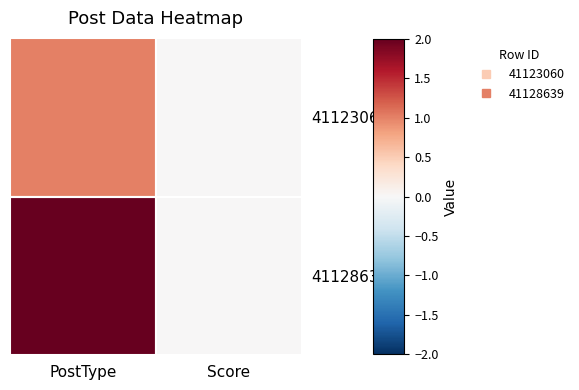

Which has a higher value, Score or PostType?

PostType